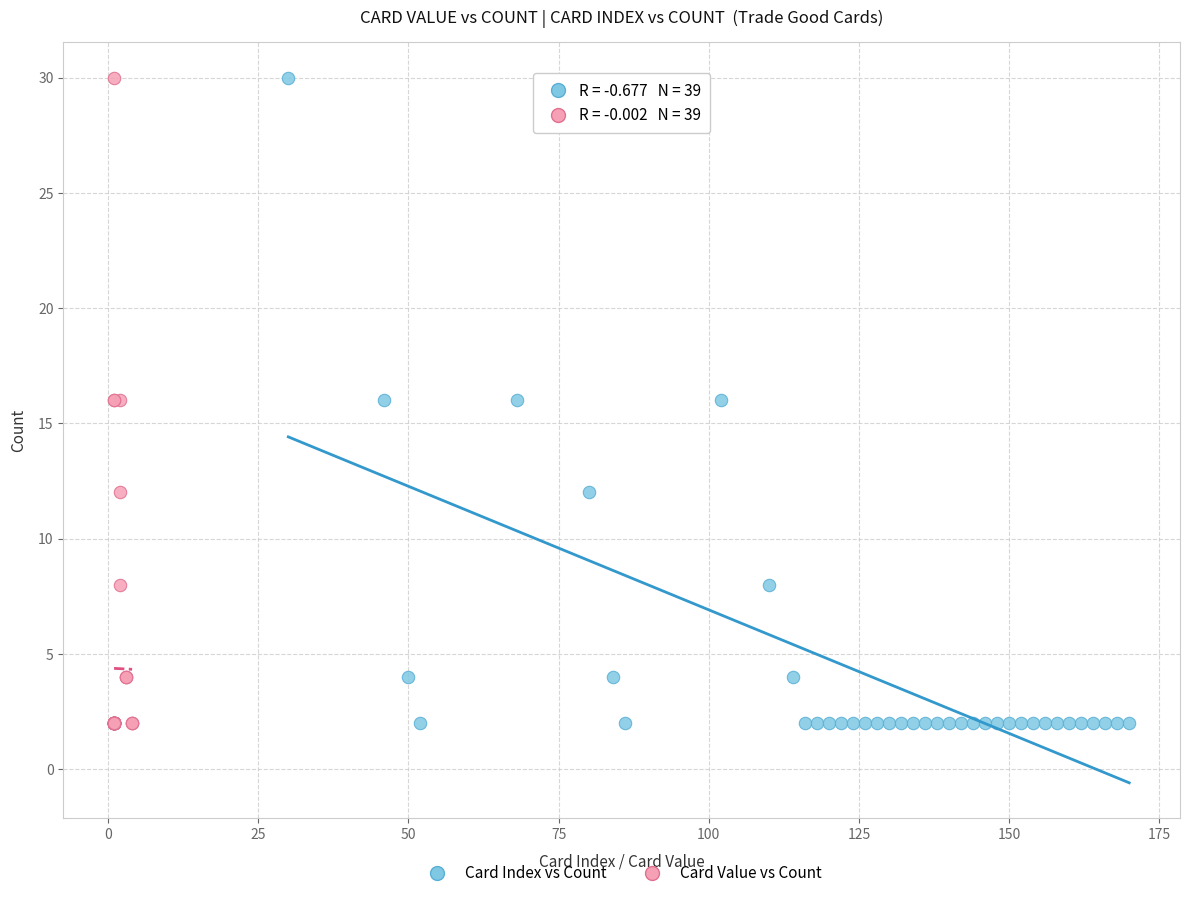

What are all the series names shown in the legend?

Card Index vs Count, Card Value vs Count